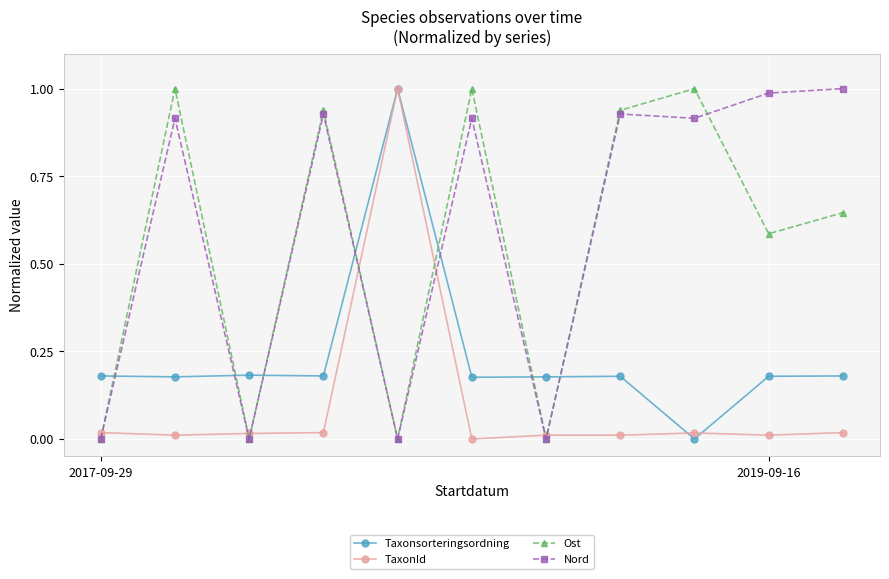

Is this an area chart (filled region under the line)?

No